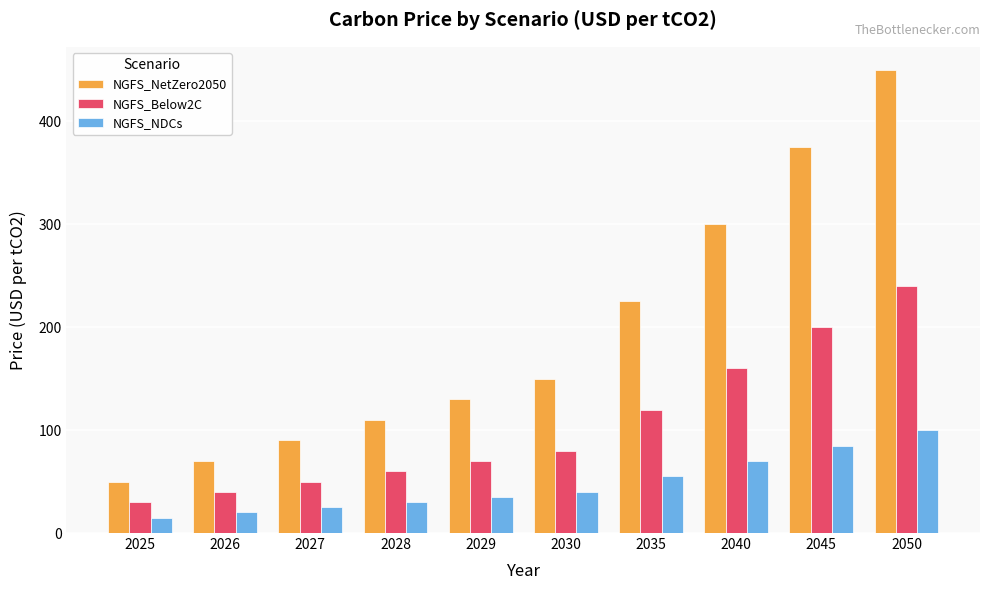

Read the NGFS_NetZero2050 value at 2029, to the nearest 50.

150